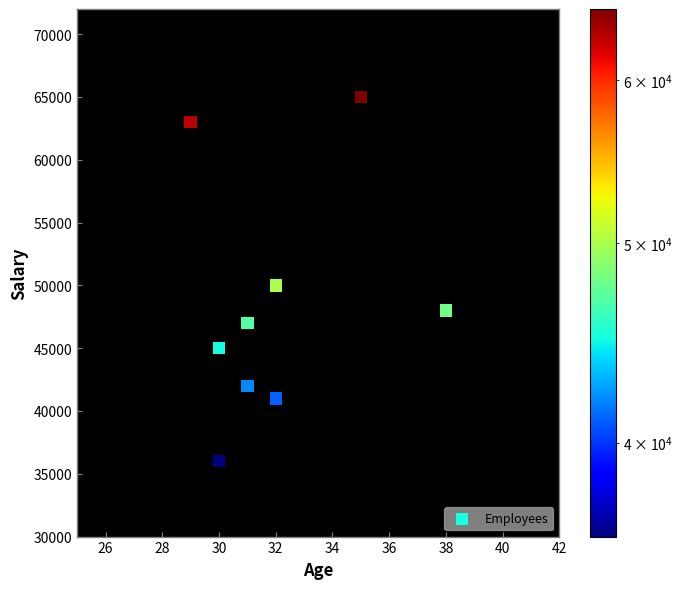

What Y value in the scatter plot is closest to 50500?

50000